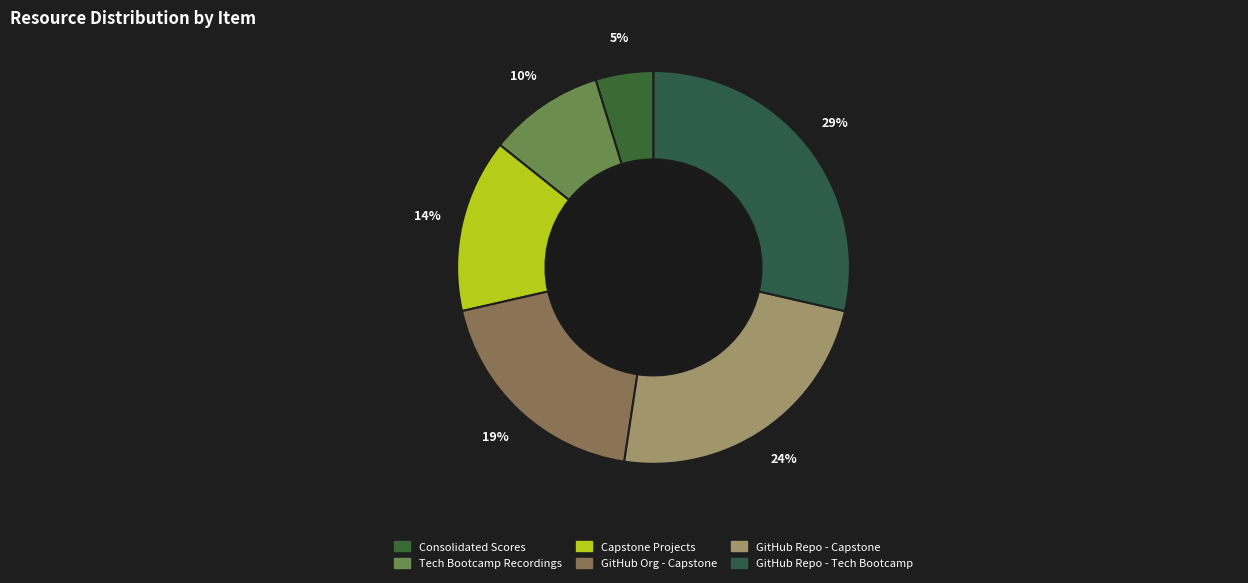

How many segments does this pie chart have?

6